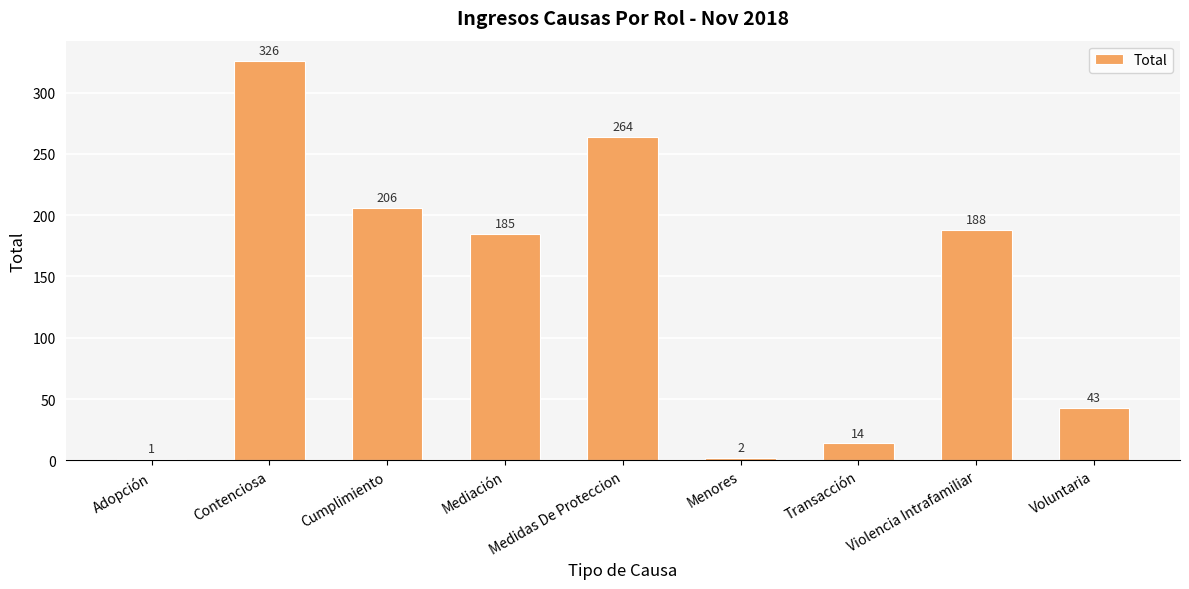

What is the difference between the values at Mediación and Cumplimiento?

21